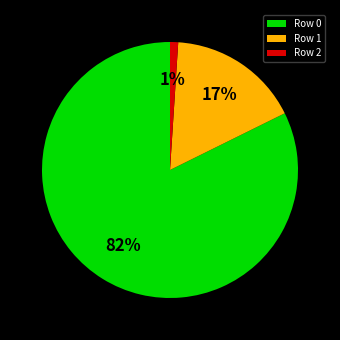

Combined, do Row 2 and Row 1 account for over 50%?

No